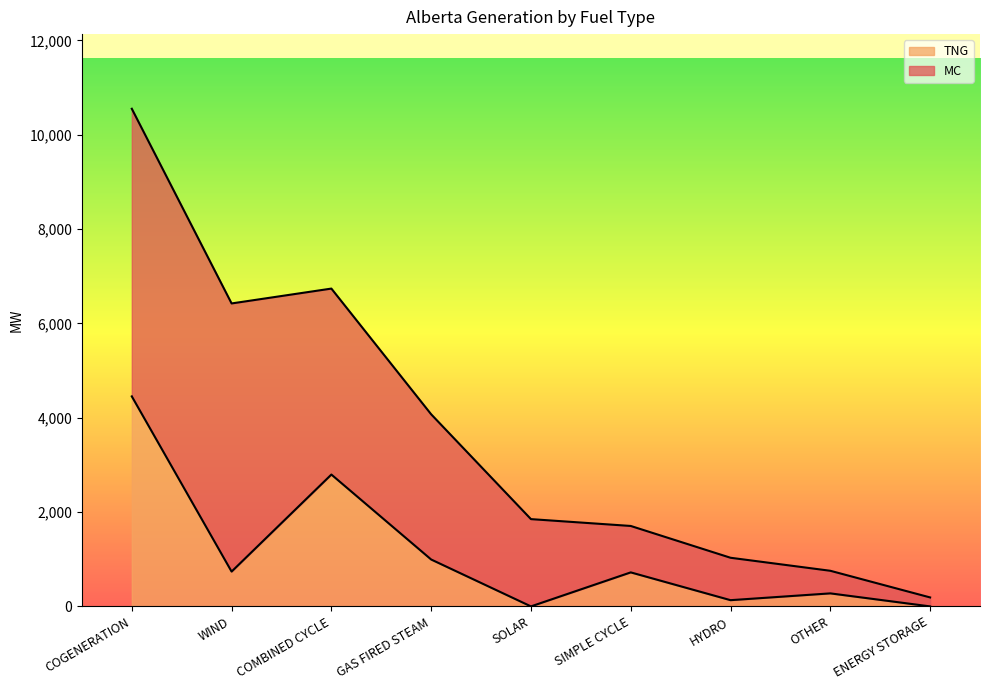

True or false: there are more than 0 points higher than both neighbors.

True